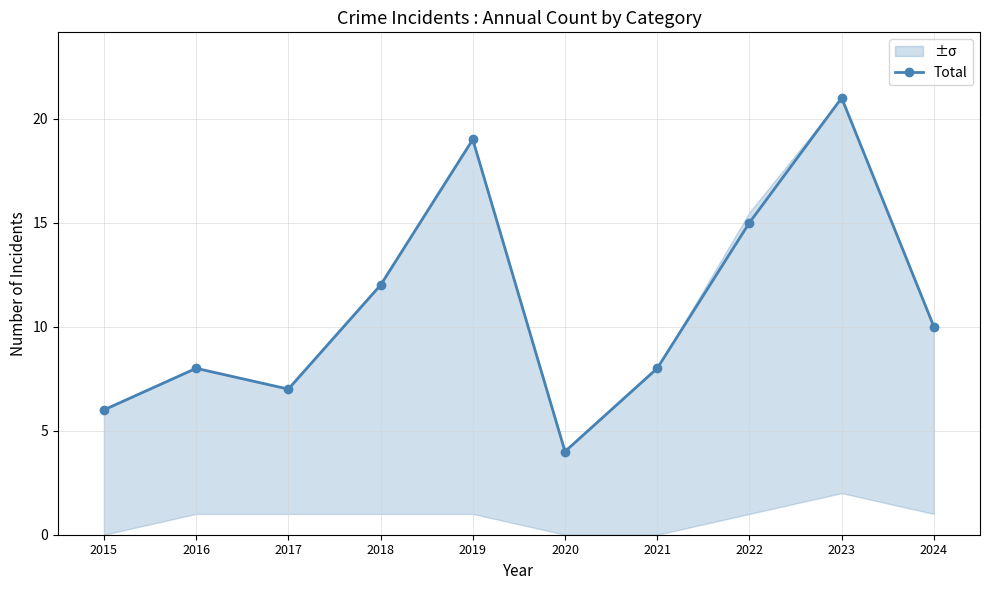

Where is the first local minimum?

2017